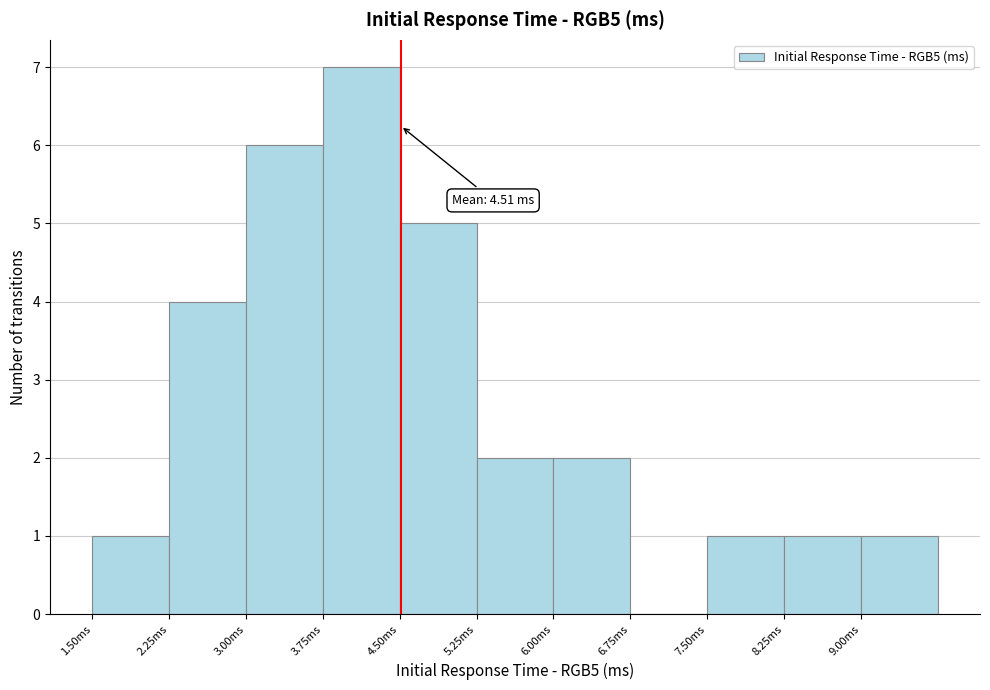

Over which range of the x-axis is the bar tallest?

3.75 to 4.50